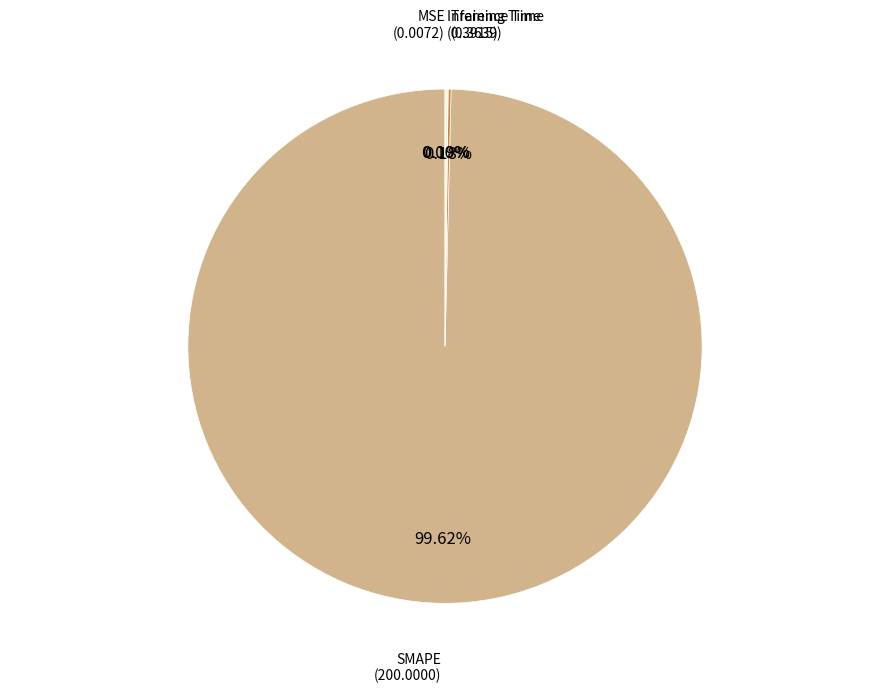

Is there a majority slice in this chart?

Yes